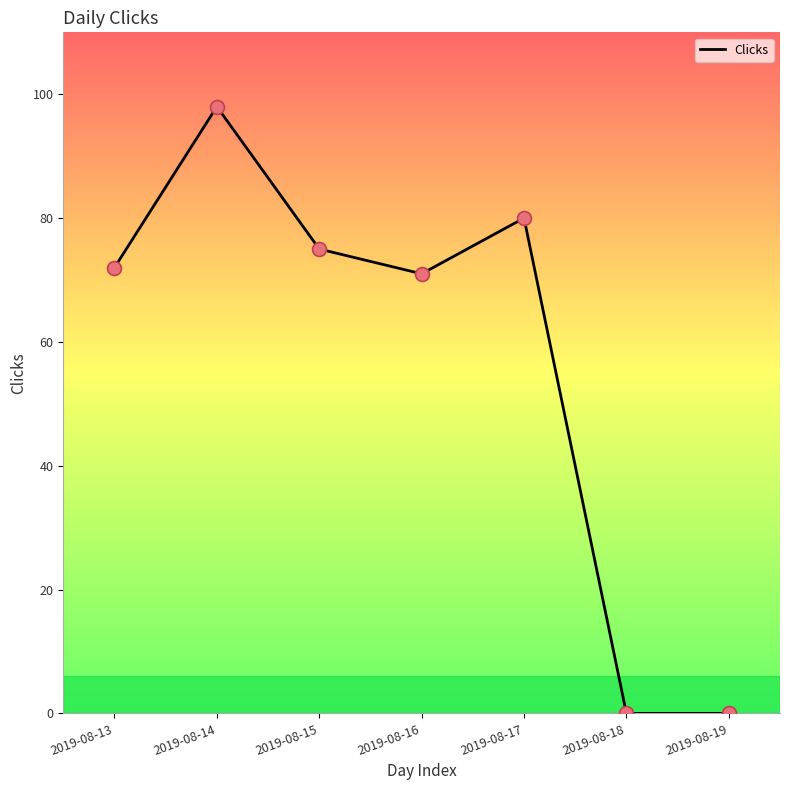

Approximately how many times larger is the value at 2019-08-17 compared to 2019-08-16?

1.1